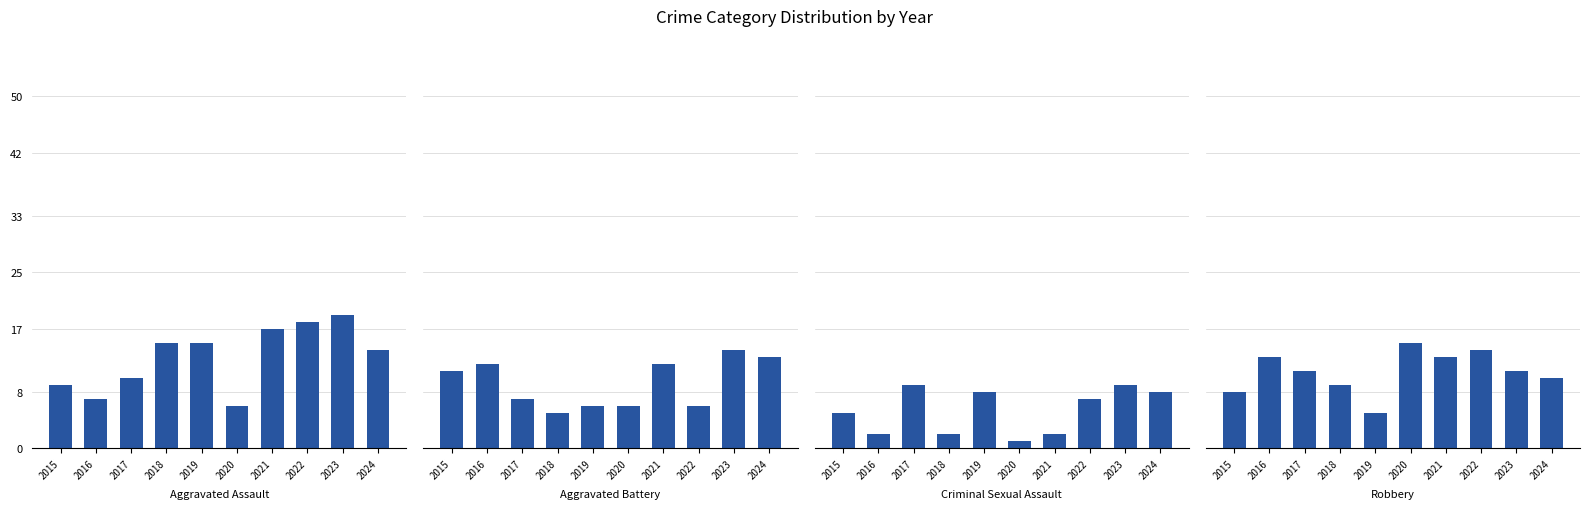

The Aggravated Battery series shows 8 at 2019. True or false?

False